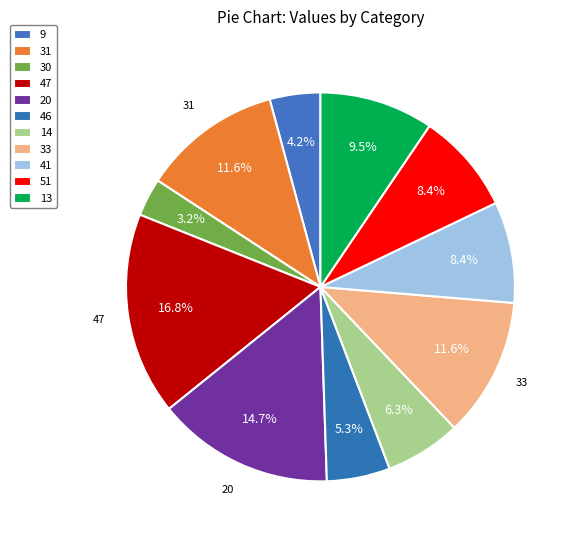

How many segments does this pie chart have?

11